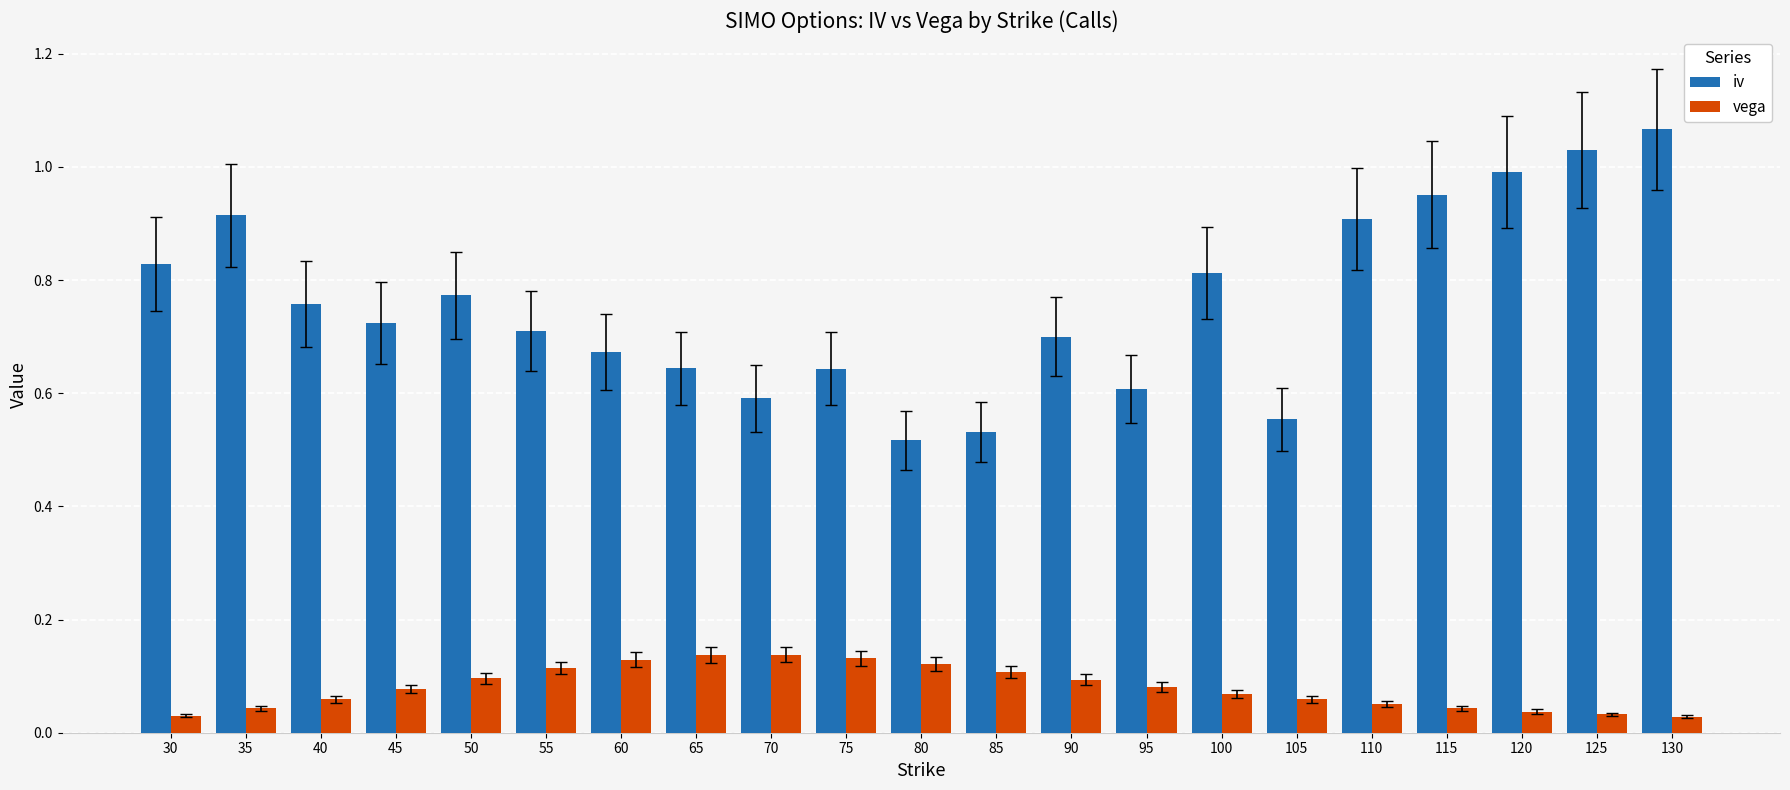

At which category does the chart reach its peak across all series?

130